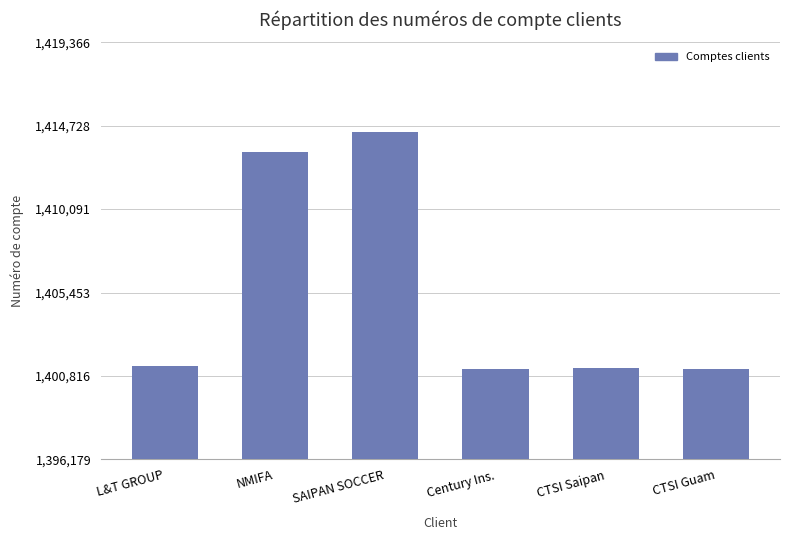

What is the ratio of the value at CTSI Guam to the value at CTSI Saipan?

1.0